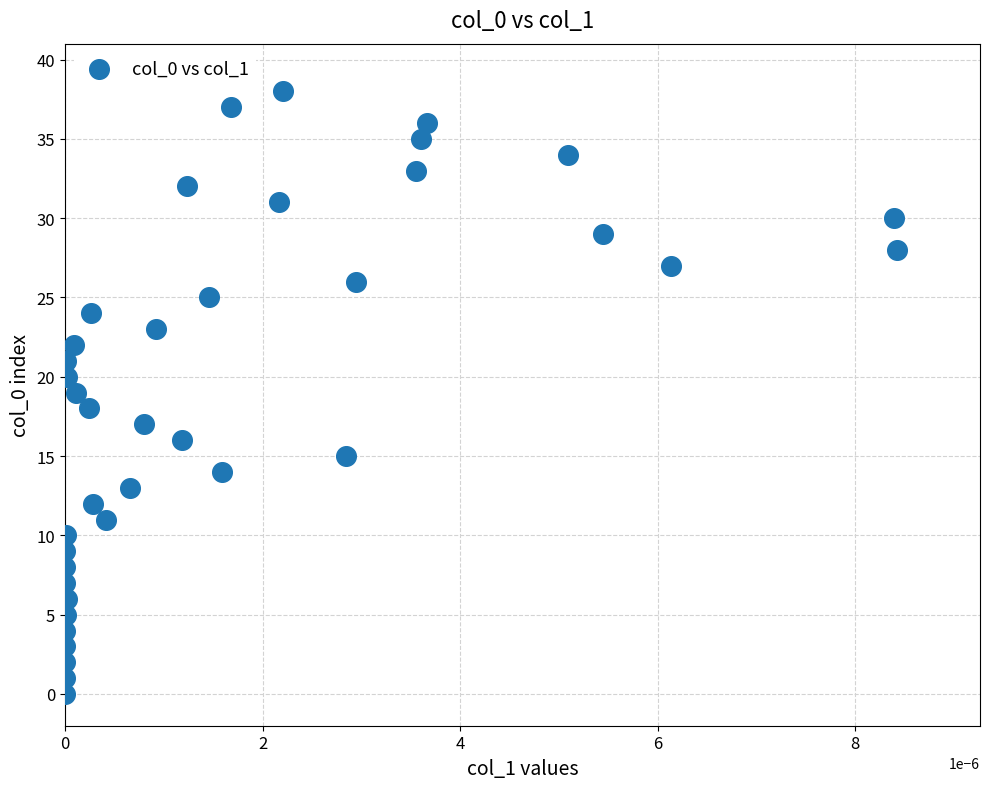

What is the range of Y values (max minus min)?

38